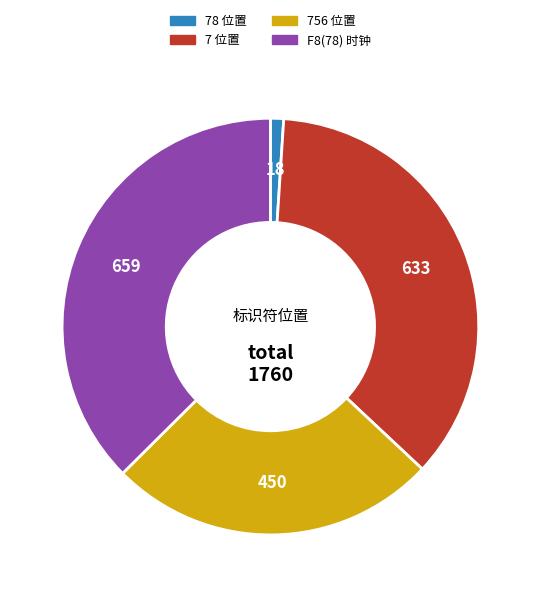

How many segments does this pie chart have?

4